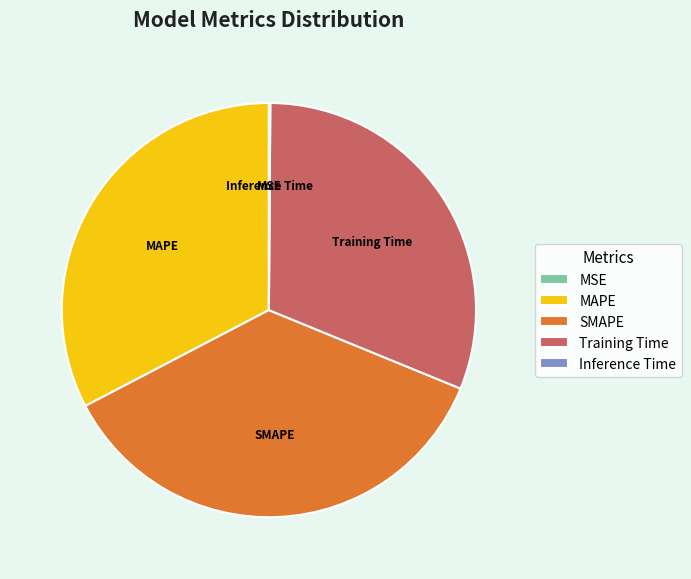

Between Training Time and MAPE, which is larger?

MAPE